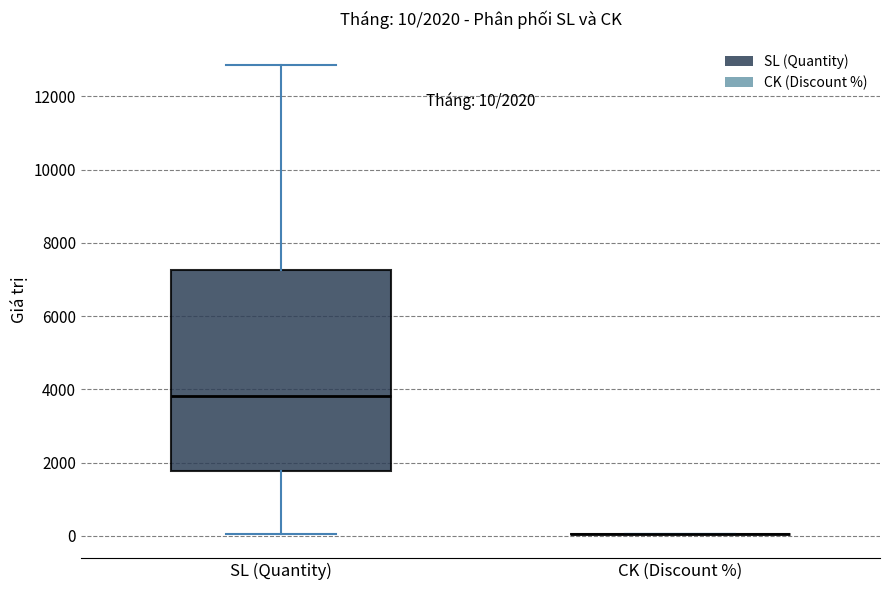

Which box is the tallest, from its lower edge to its upper edge?

SL (Quantity)